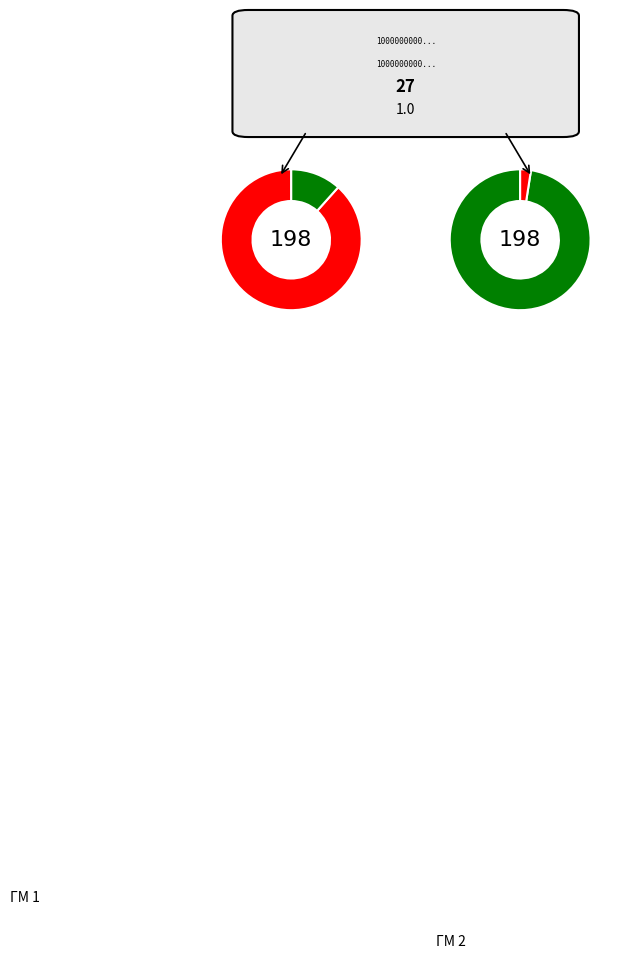

The Термобирки Майнкрафт slice represents 1% of the pie. True or false?

False